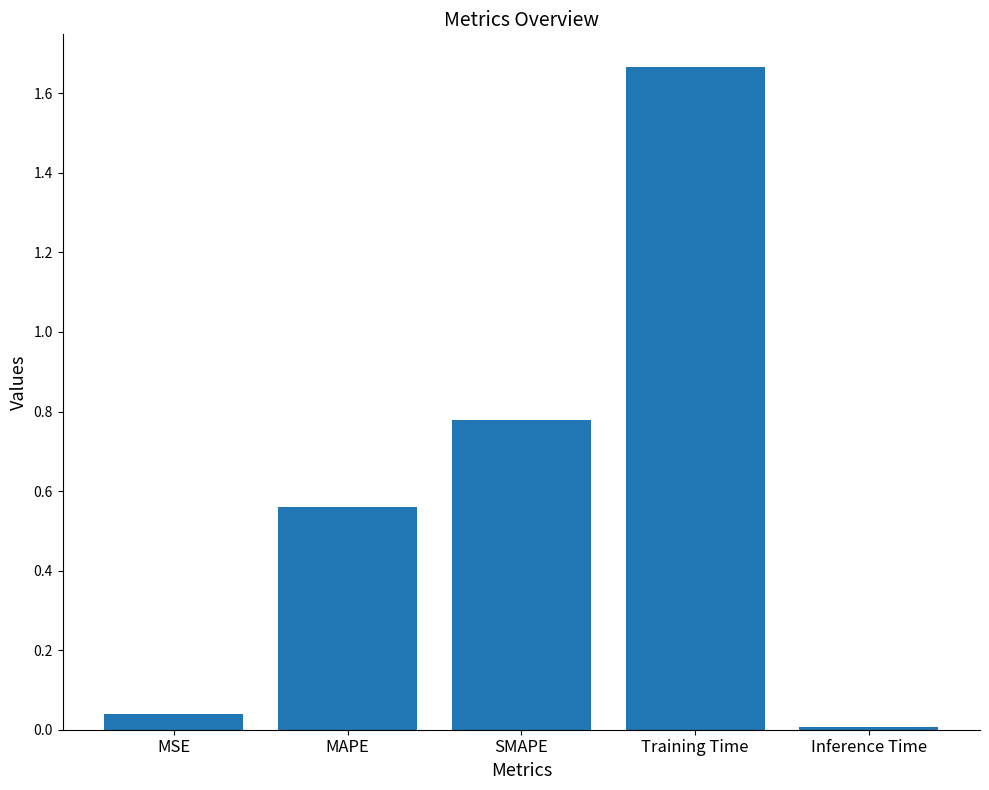

What is the label of the 5th bar from the right?

MSE